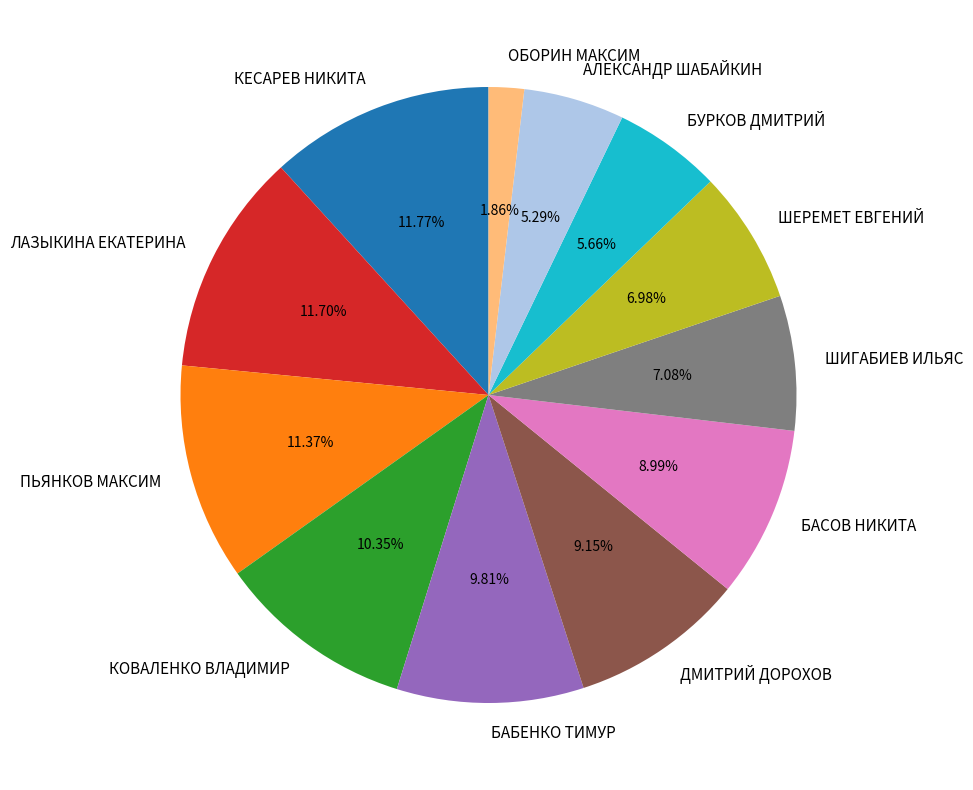

To the nearest percent, what percentage of the pie is БУРКОВ ДМИТРИЙ?

6%